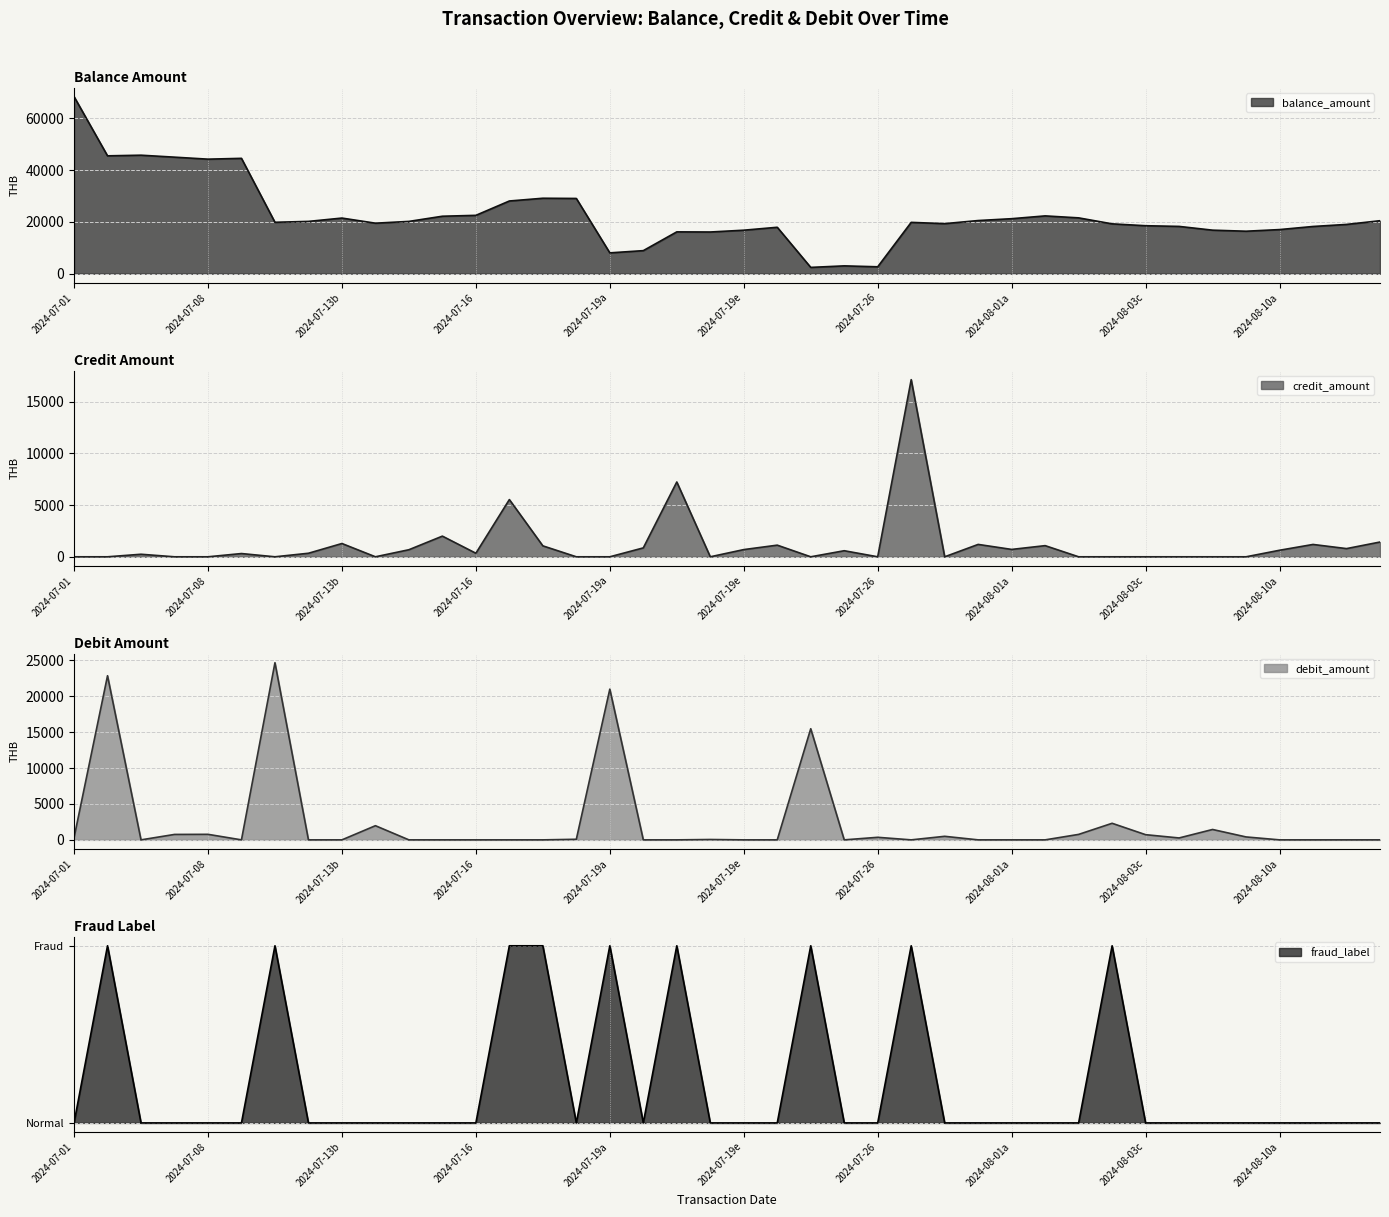

True or false: credit_amount and fraud_label intersect in this chart.

True